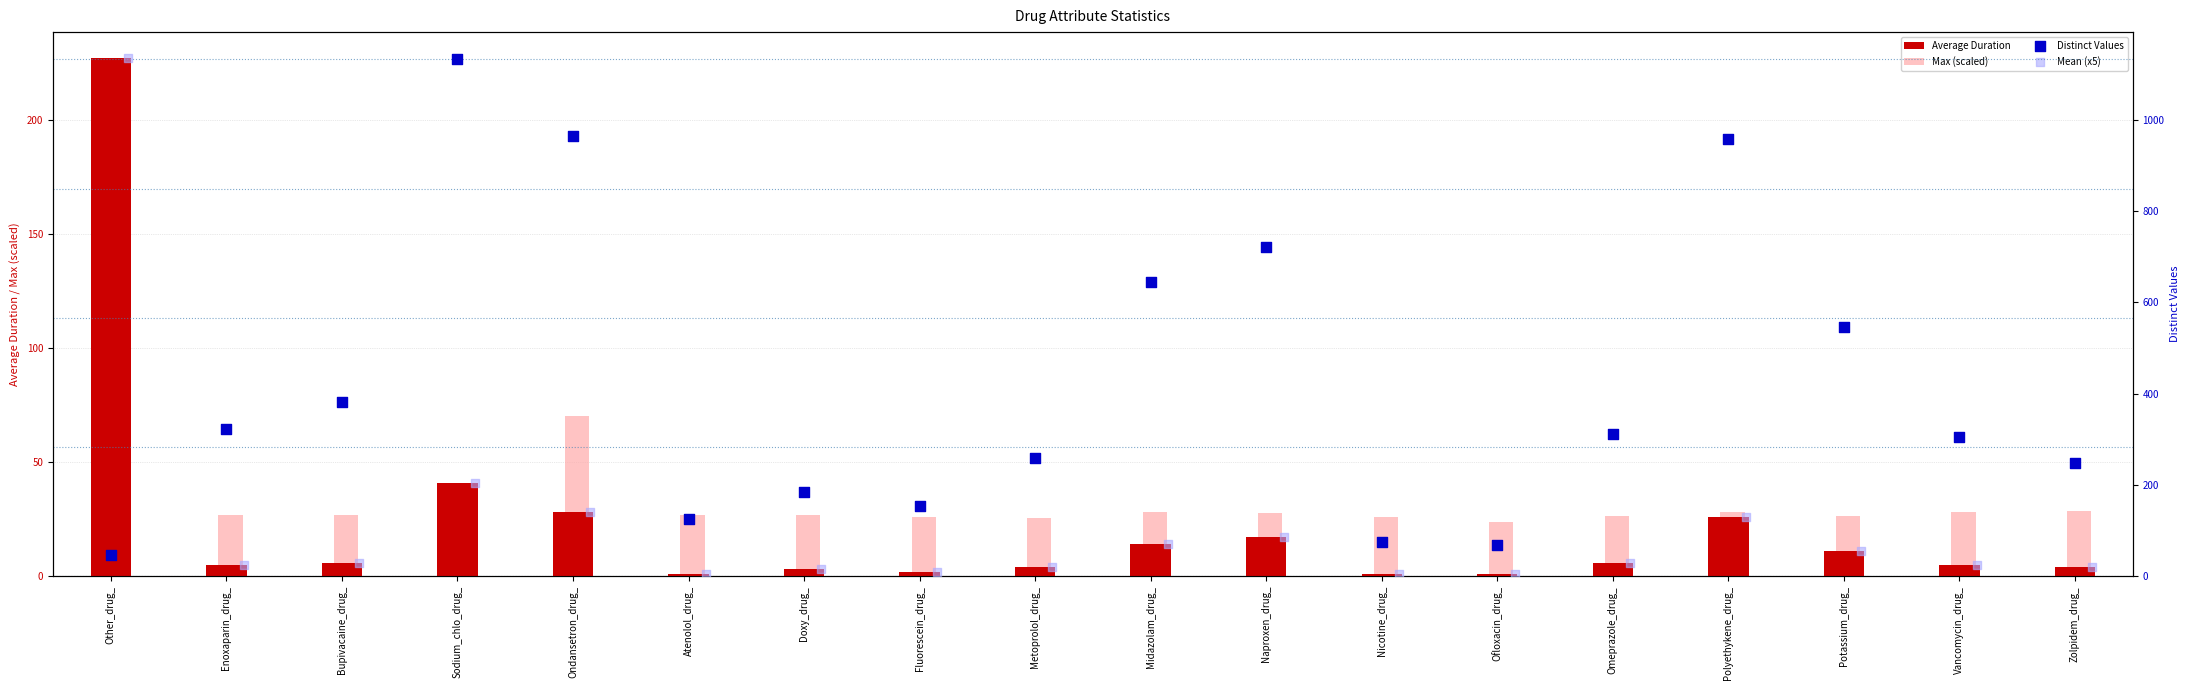

Read the Average Duration value at Other_drug_.

227.0